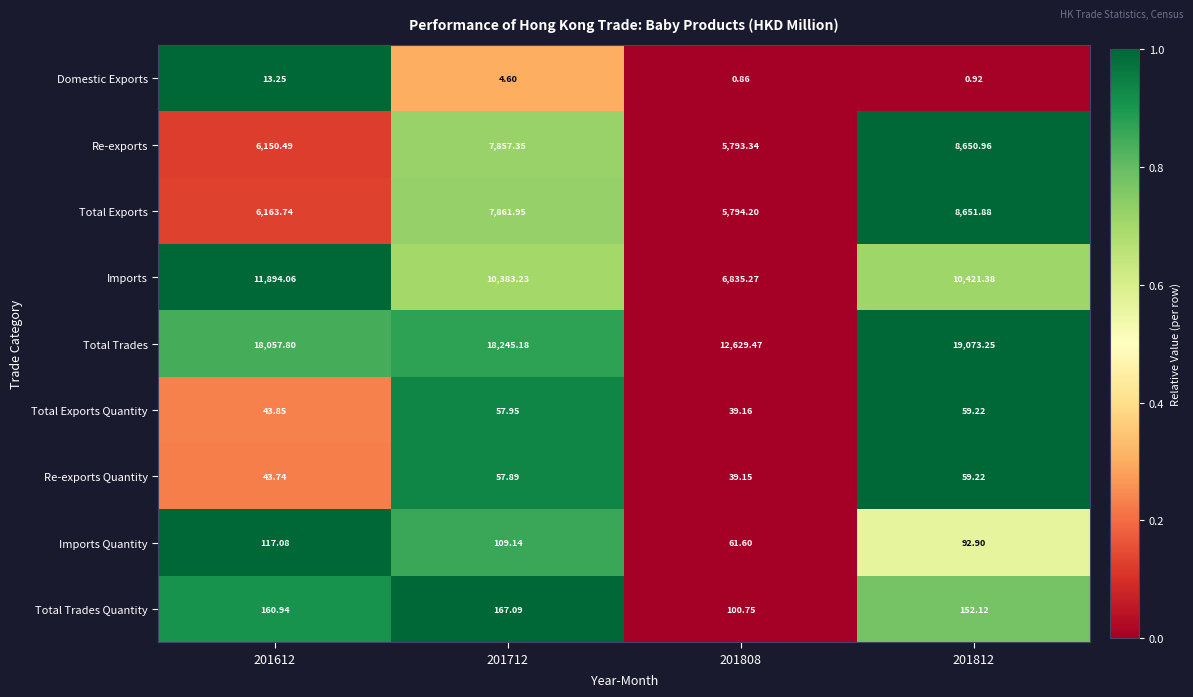

Which series has the widest spread of values?

Total Trades